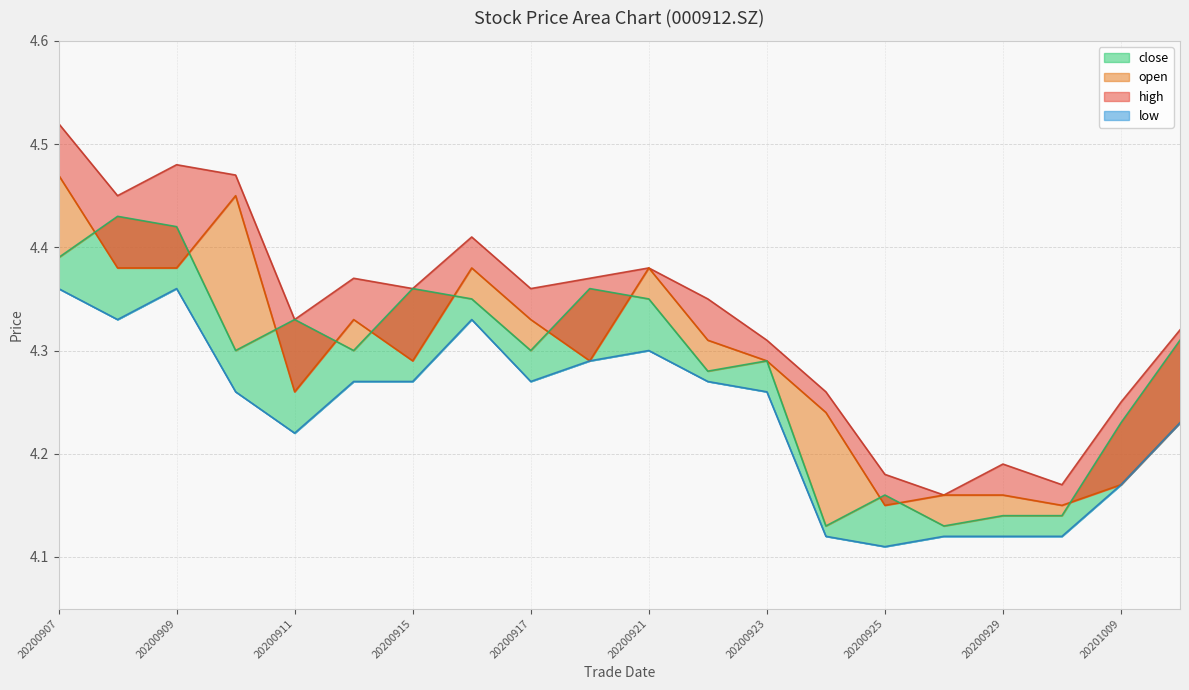

What is the difference between the close values at 20200918 and 20200929?

0.2